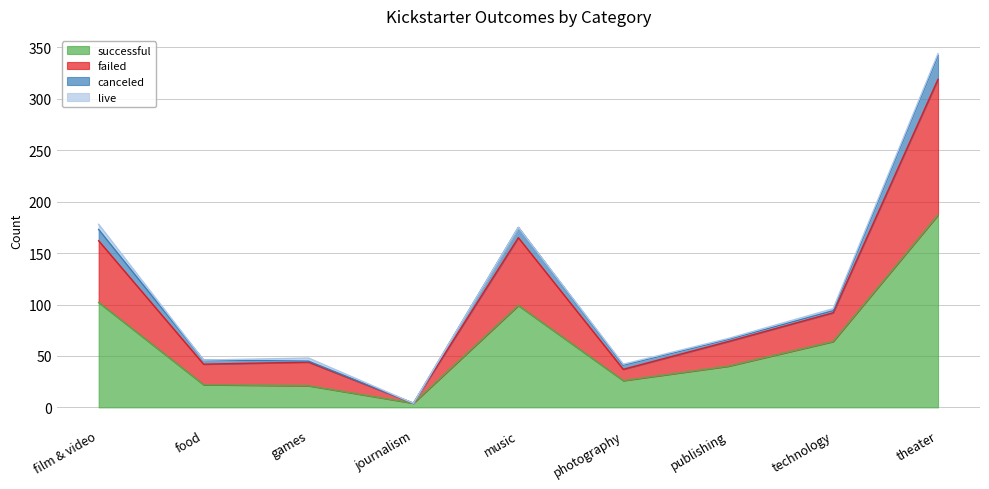

Where is successful nearest to the value 95?

music